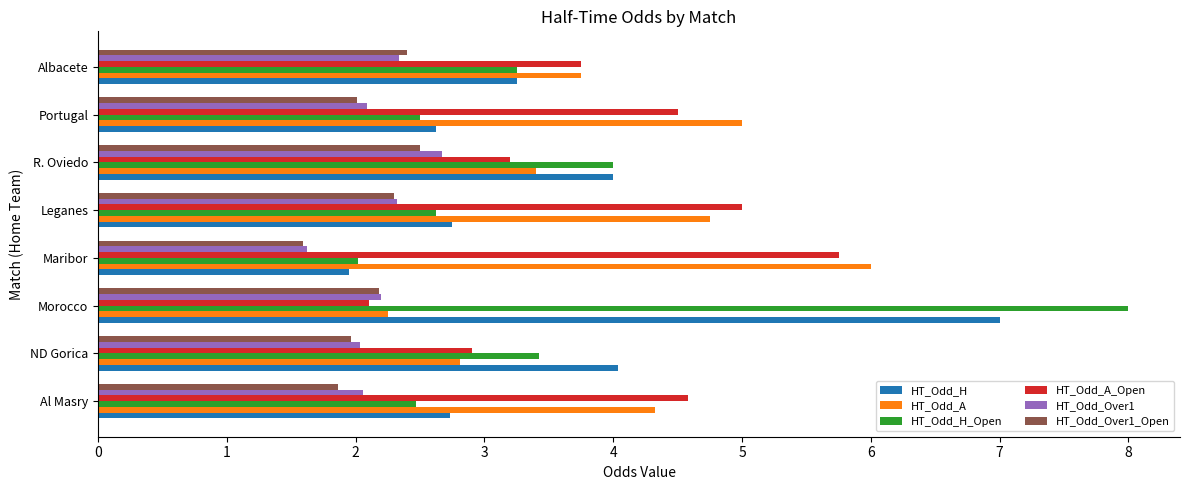

Read the HT_Odd_A value at Leganes.

4.8